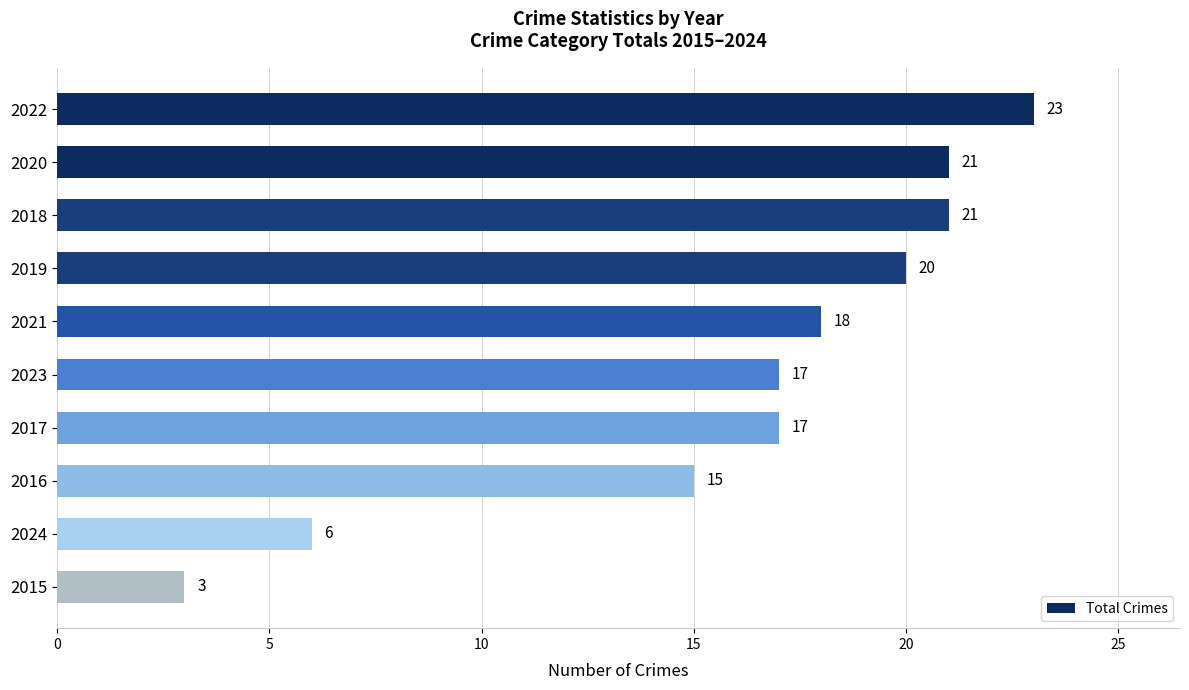

Reading top to bottom, transcribe all the data shown in this chart.

23	21	21	20	18	17	17	15	6	3